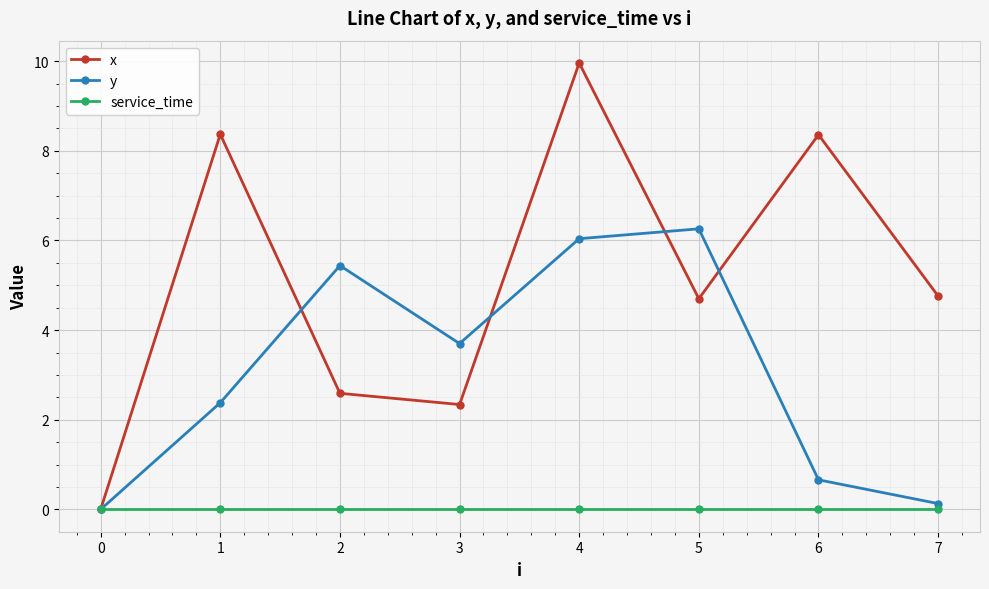

How many values in y are above zero?

7